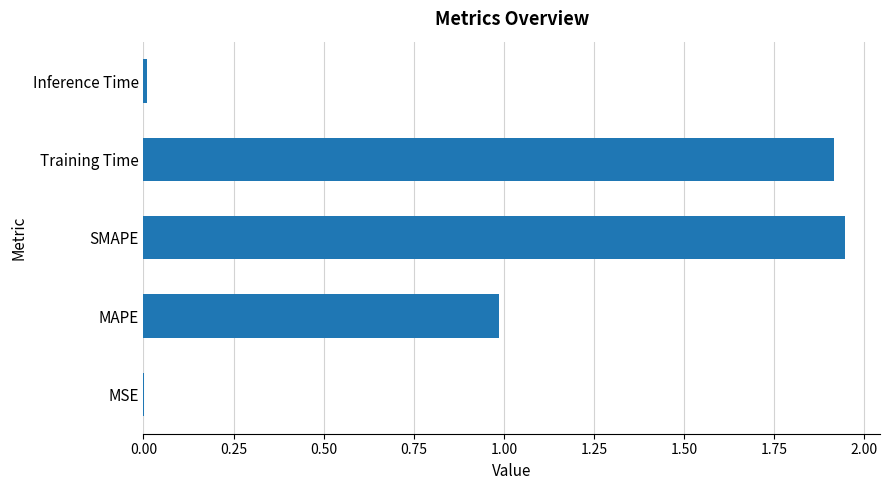

Between Inference Time and SMAPE, which is larger?

SMAPE